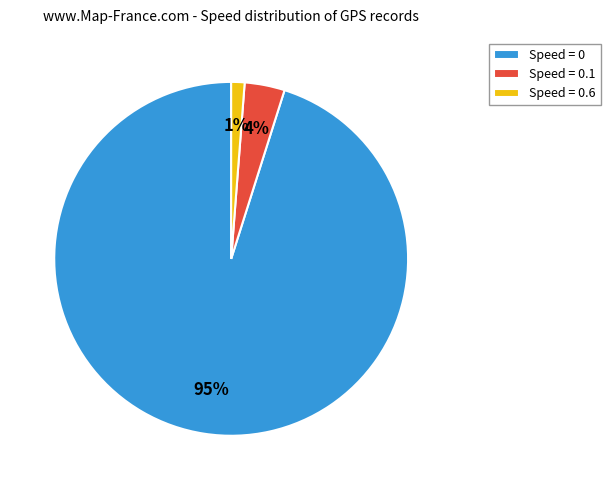

What is the smallest slice in the pie chart?

Speed = 0.6